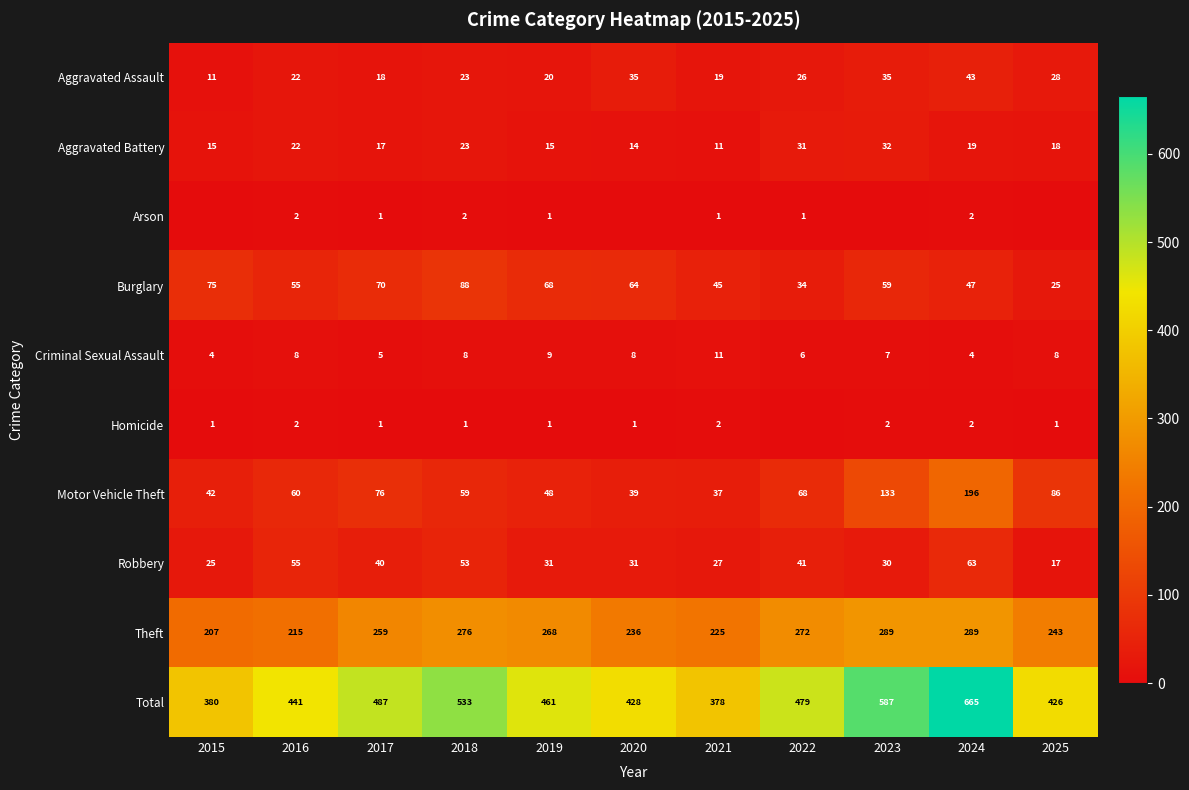

What is the lowest value of the Aggravated Battery series?

11